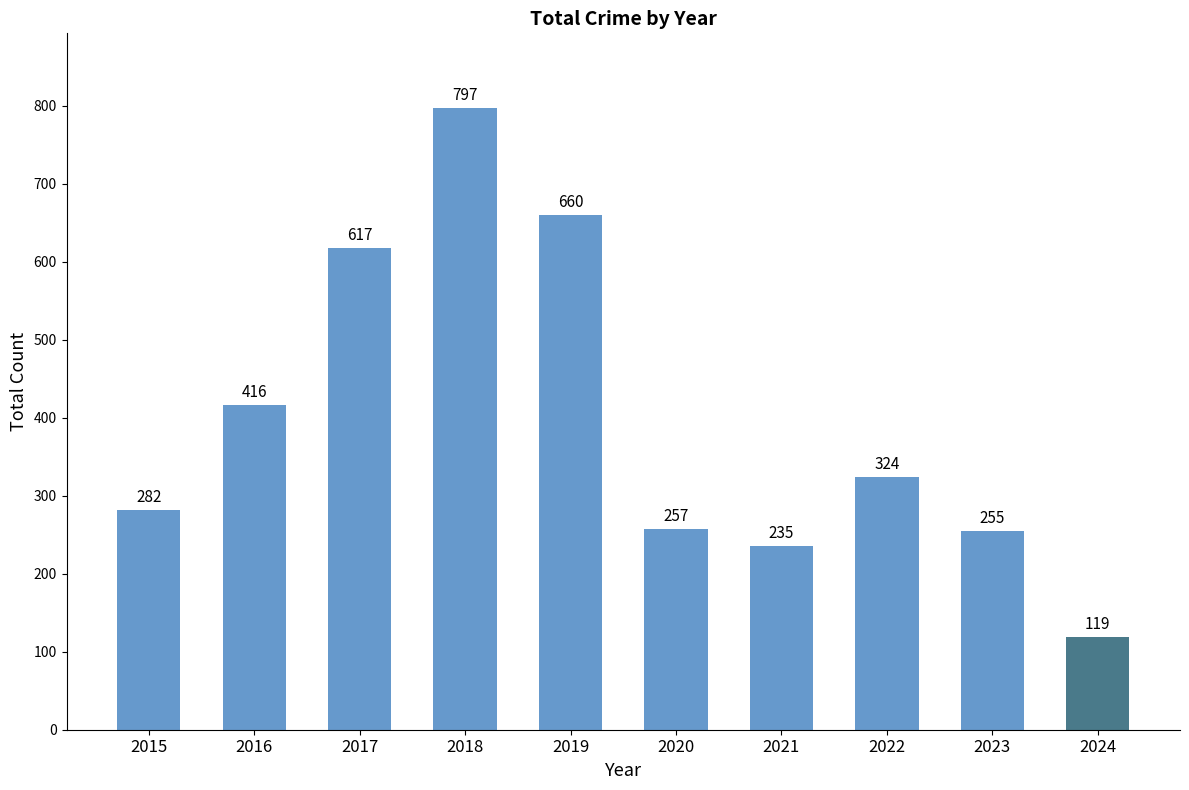

Reading left to right, transcribe all the data shown in this chart.

2015=282	2016=416	2017=617	2018=797	2019=660	2020=257	2021=235	2022=324	2023=255	2024=119